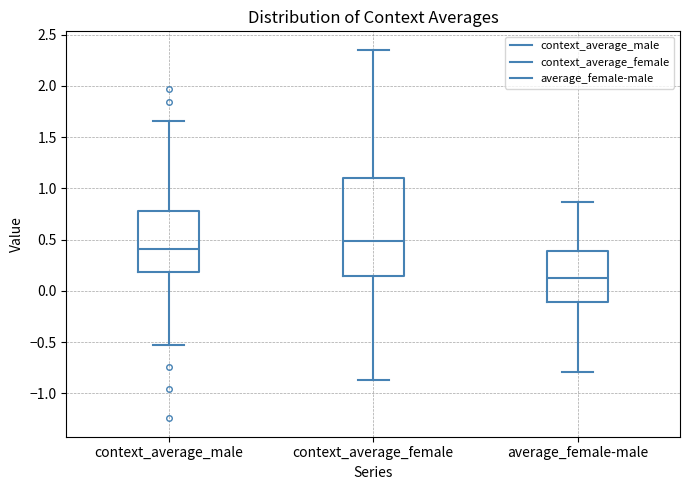

Where does the lower whisker of the box for context_average_male end on the y-axis? The values are not printed on the chart, so give them approximately, as read against the axis.

-0.55